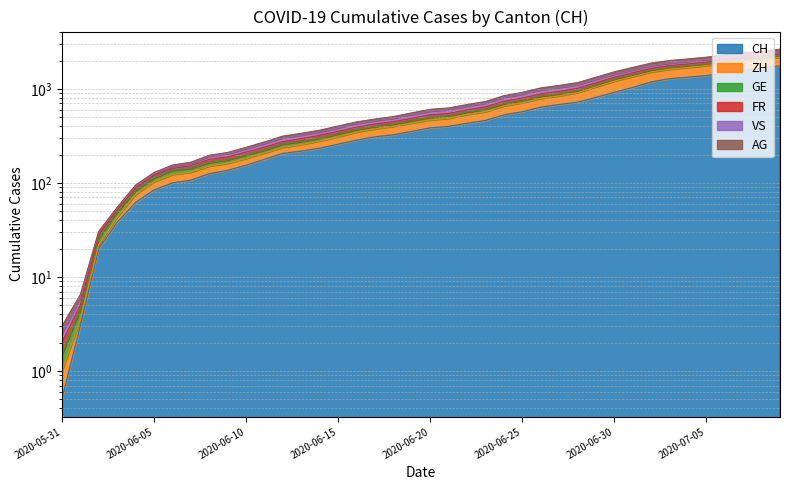

How many data points in CH are less than 385?

20